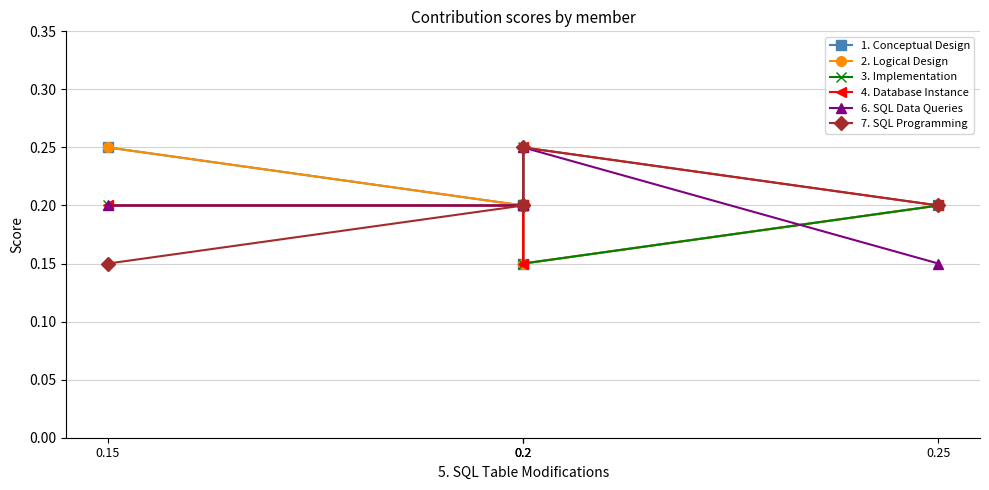

The value of 3. Implementation at 0.15 is 0.4. True or false?

False